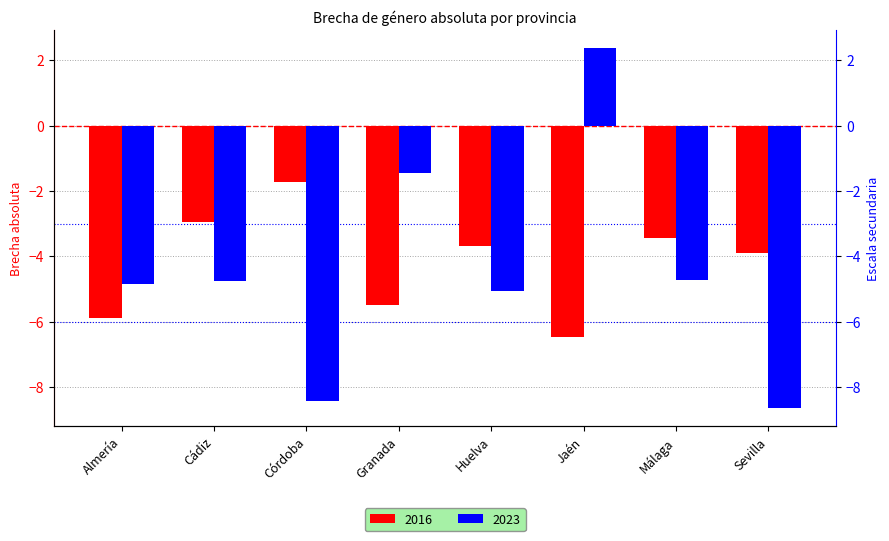

Rank the series by their average value, from highest to lowest.

2016, 2023